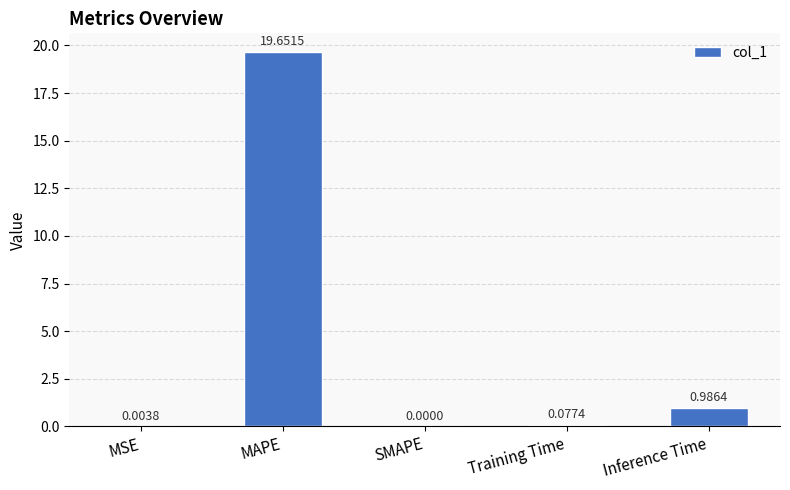

What is the approximate value at MAPE?

19.7